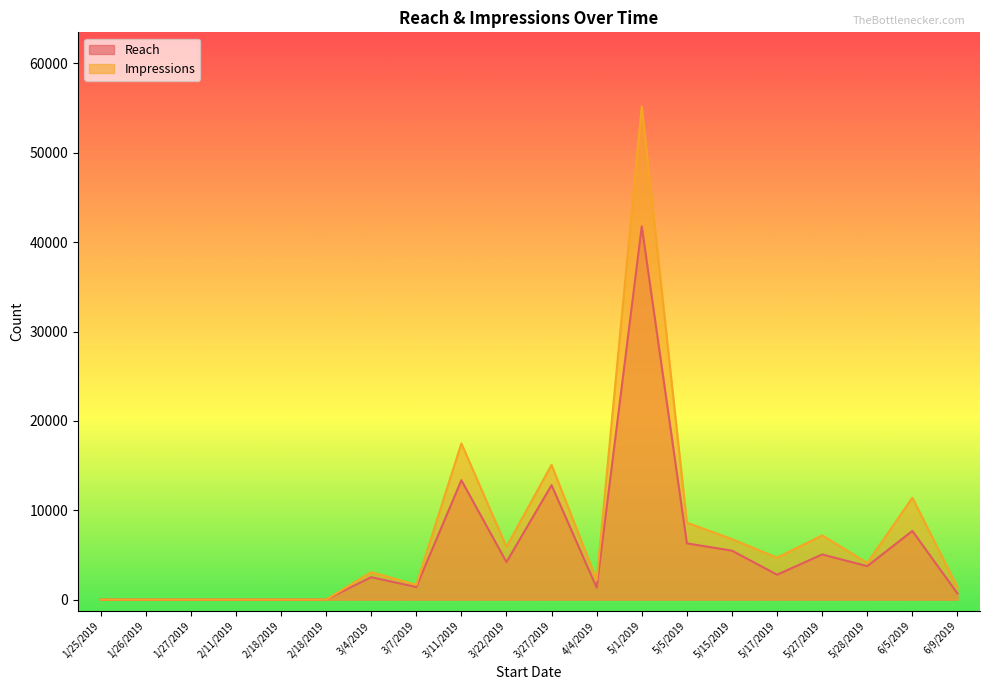

True or false: Impressions and Reach cross at least once.

False